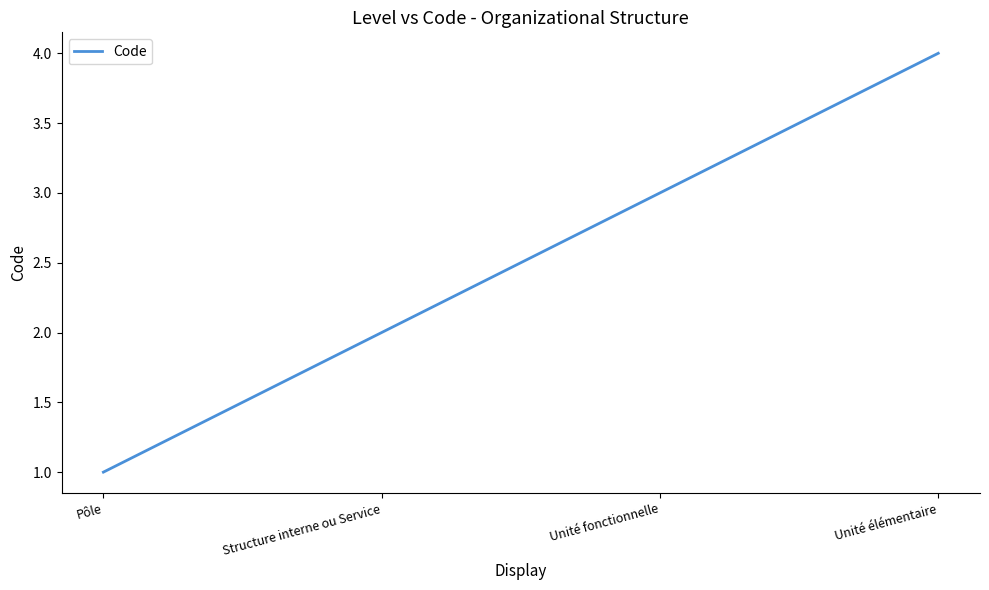

Count the values in the range 2 to 4.

3